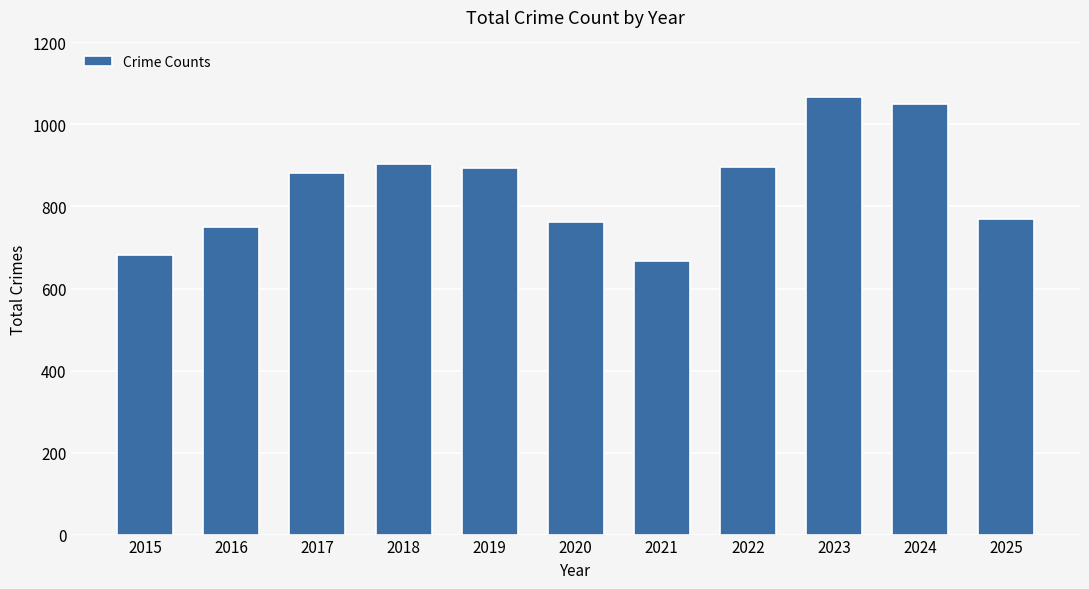

What is the sum of the values at 2015 and 2018?

1586